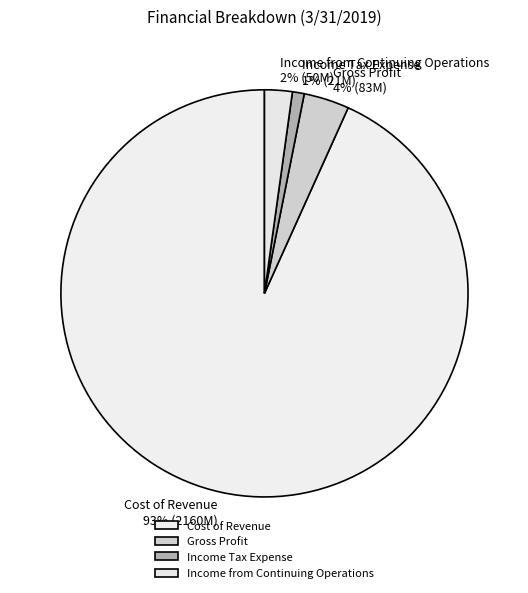

To the nearest percent, what portion does Income from Continuing Operations represent?

2%